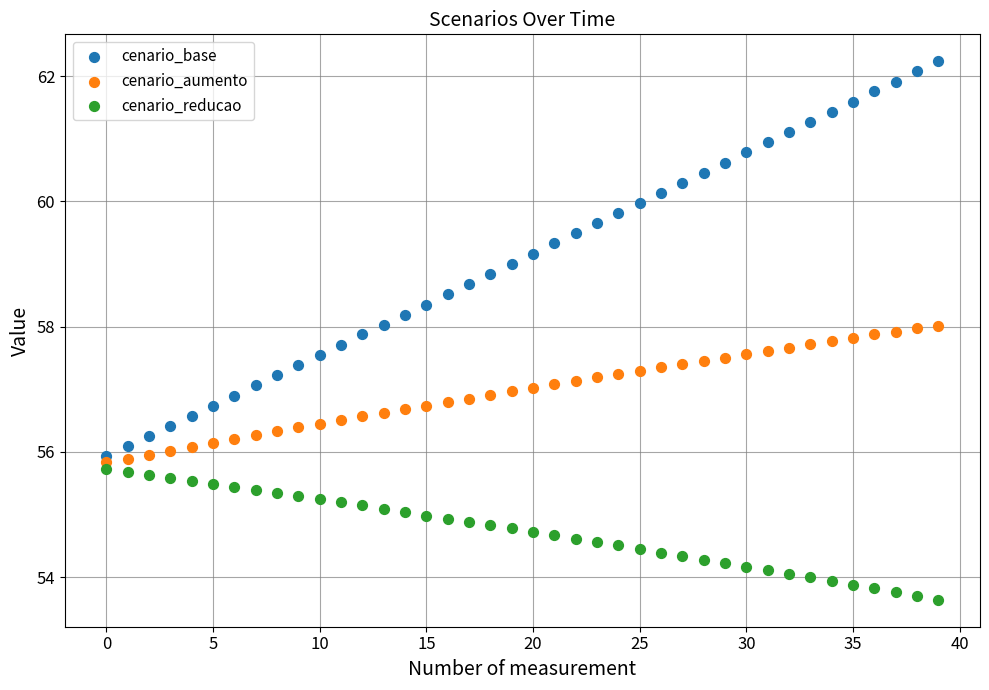

Which series has the widest spread of Y values?

cenario_base